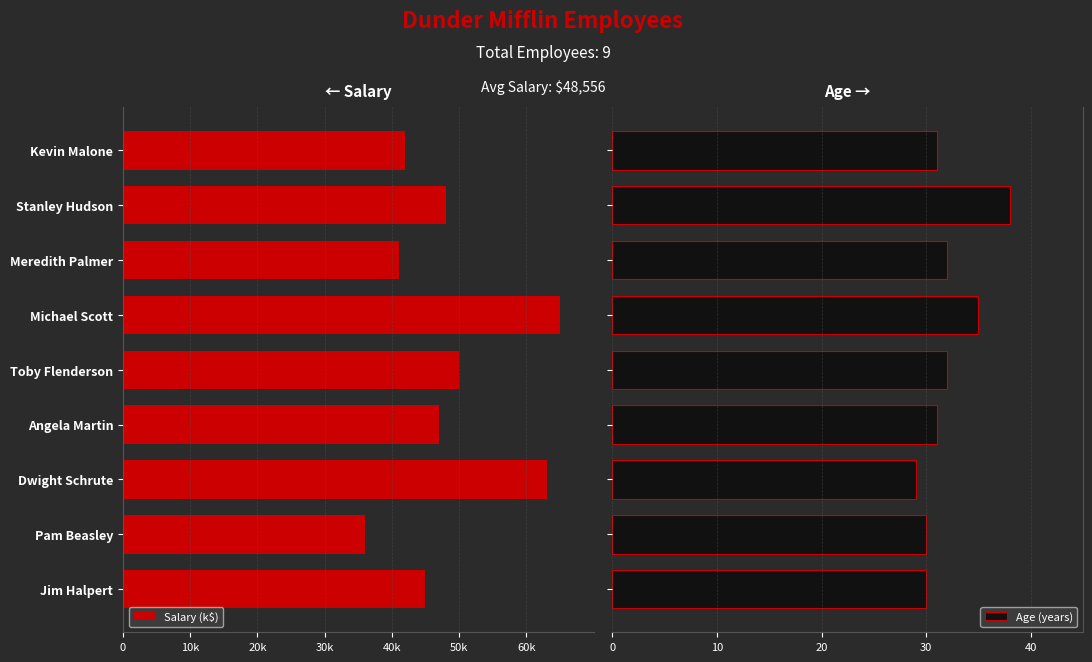

What is the average value of the Age (years) series?

32